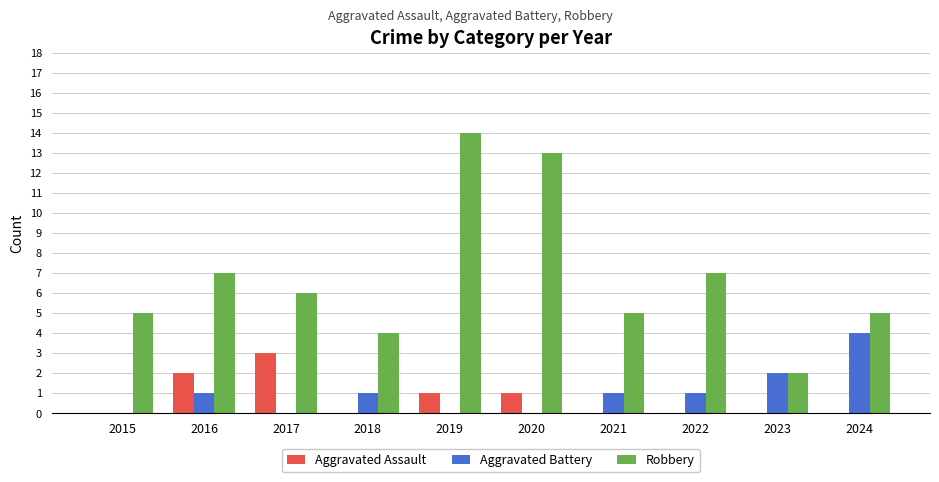

Which series changed the most between 2017 and 2024?

Aggravated Battery